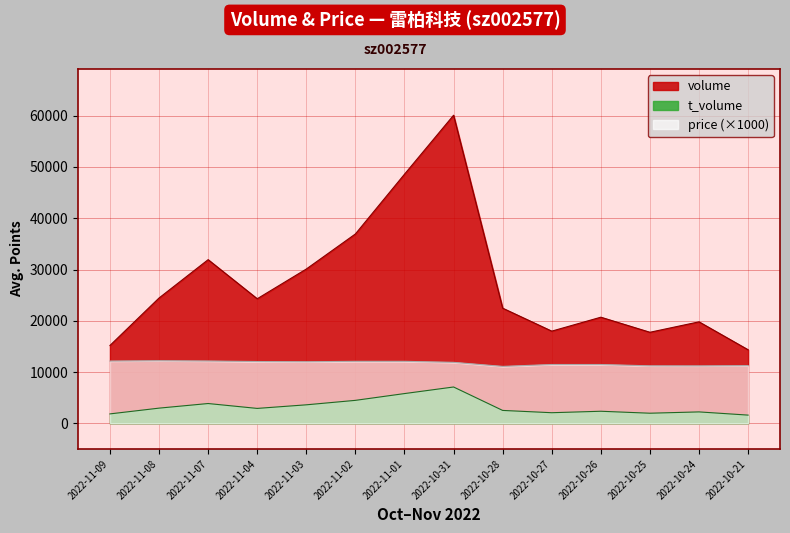

What is the difference between the highest and lowest values at 2022-10-31?

52988